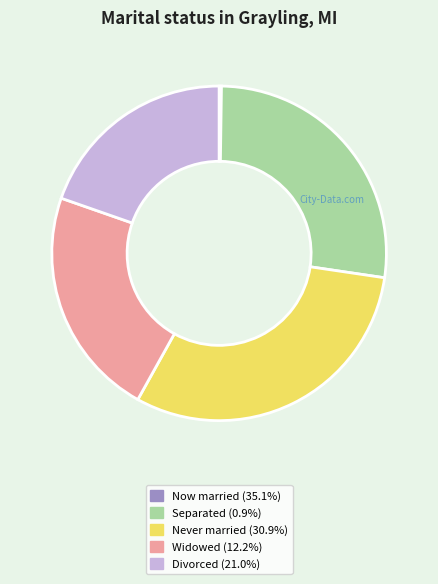

Do Never married (30.9%) and Divorced (21.0%) together represent more than half of the pie?

Yes